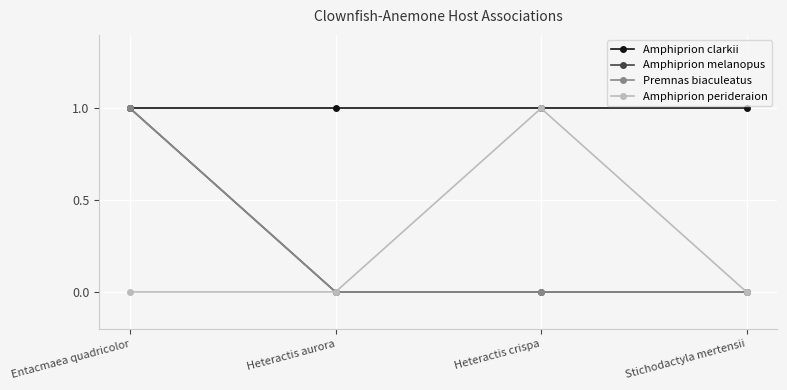

How many Premnas biaculeatus values are between 0 and 1?

4